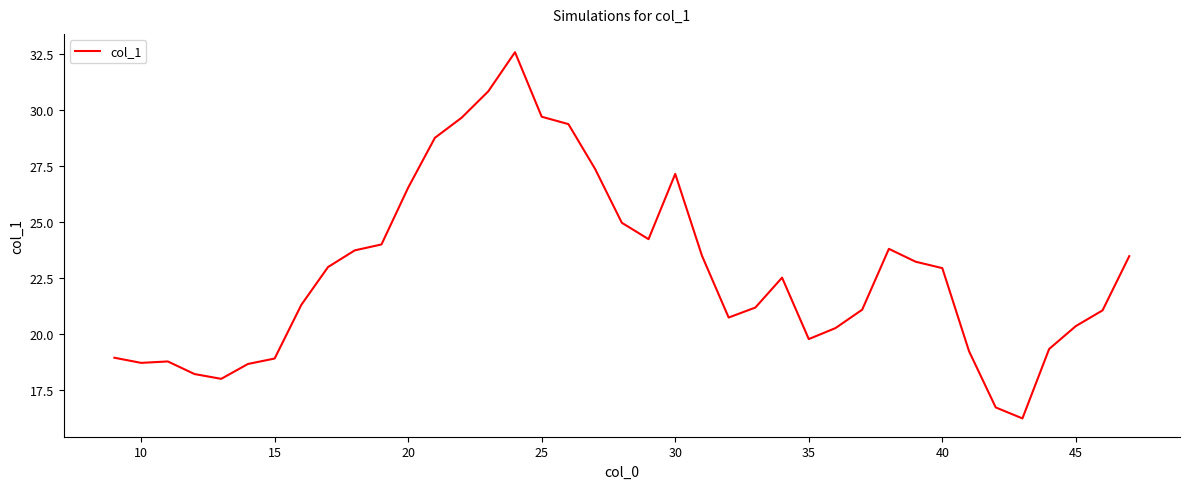

True or false: there are more than 2 points higher than both neighbors.

True